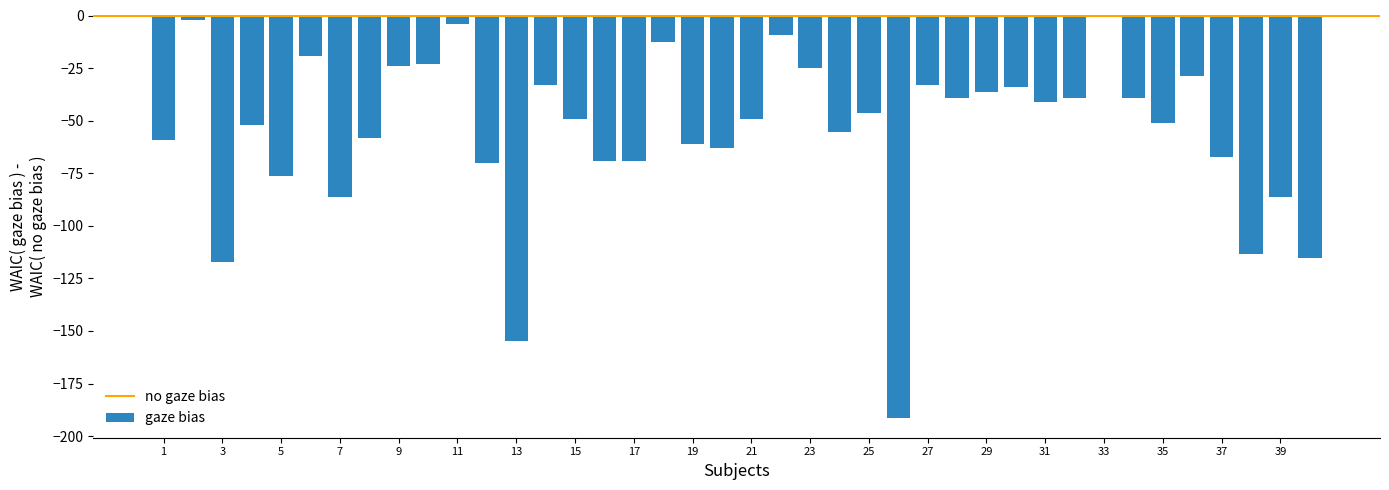

What is the smallest value displayed?

-191.2